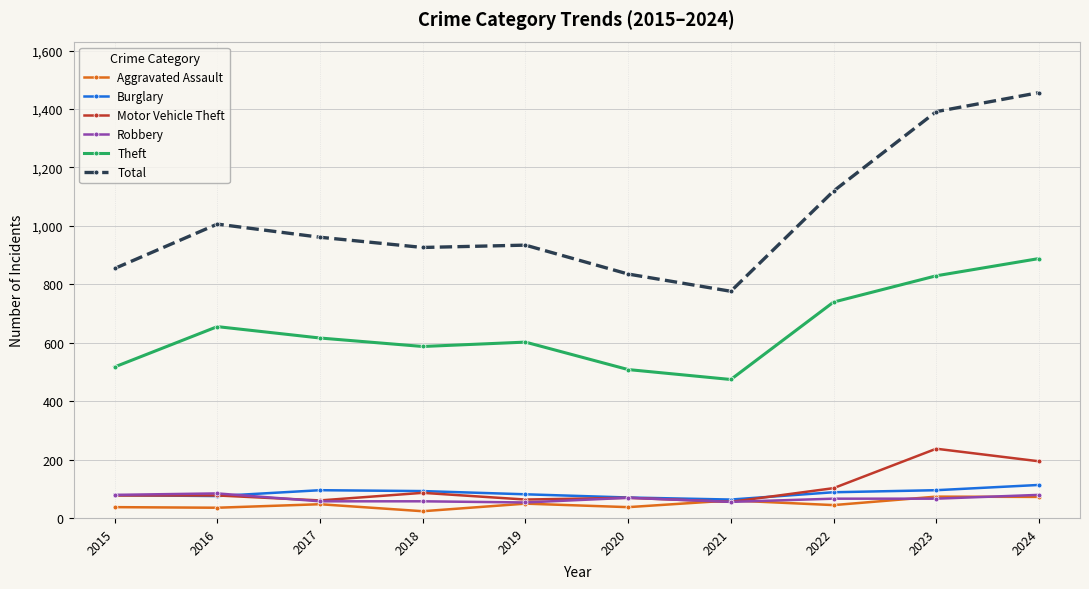

Does the chart display data point markers on the line(s)?

Yes